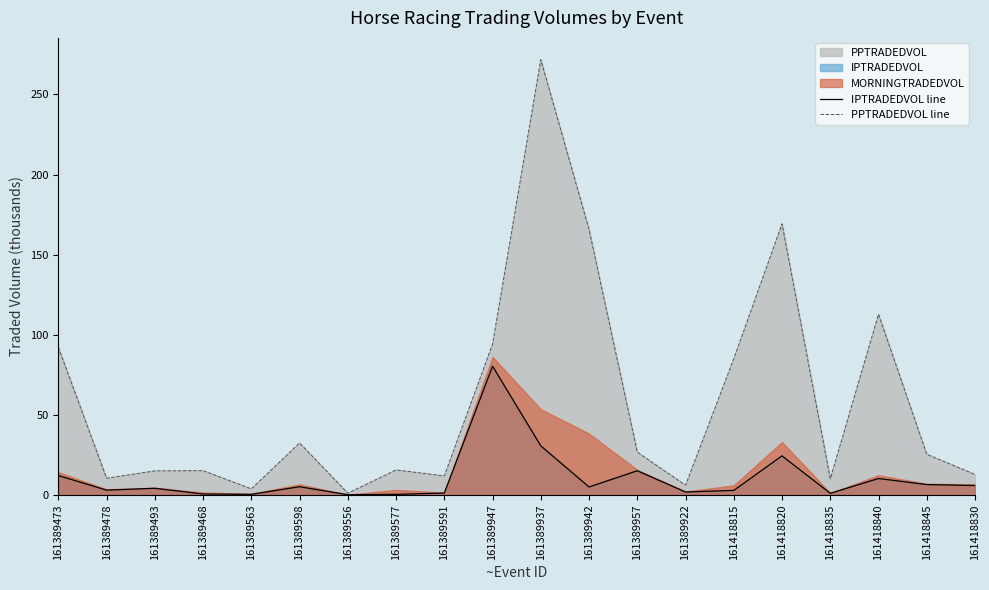

True or false: PPTRADEDVOL line has a value of 3.5 at 161389493.

False